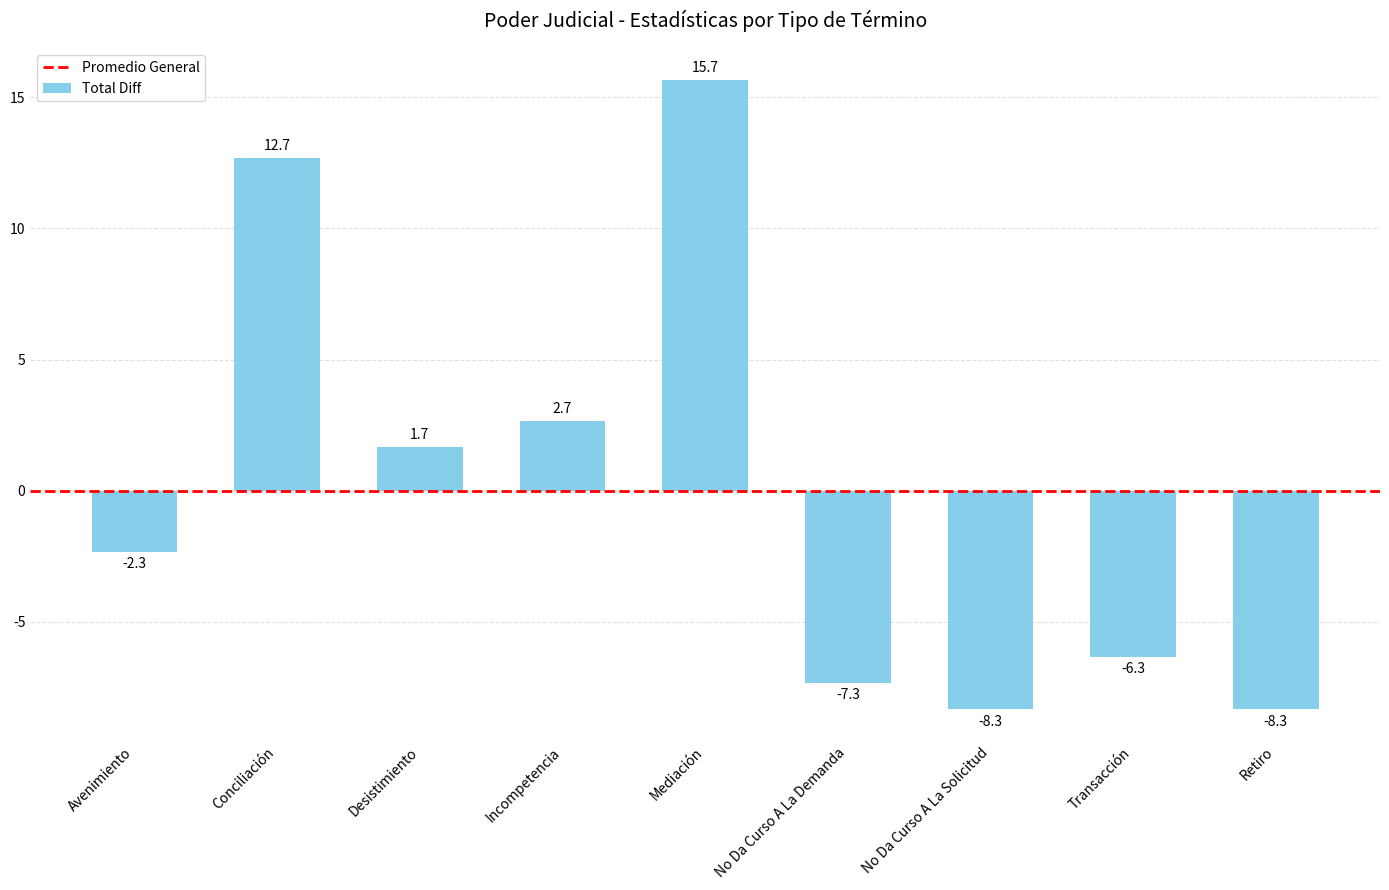

Does the chart contain stacked bars?

No